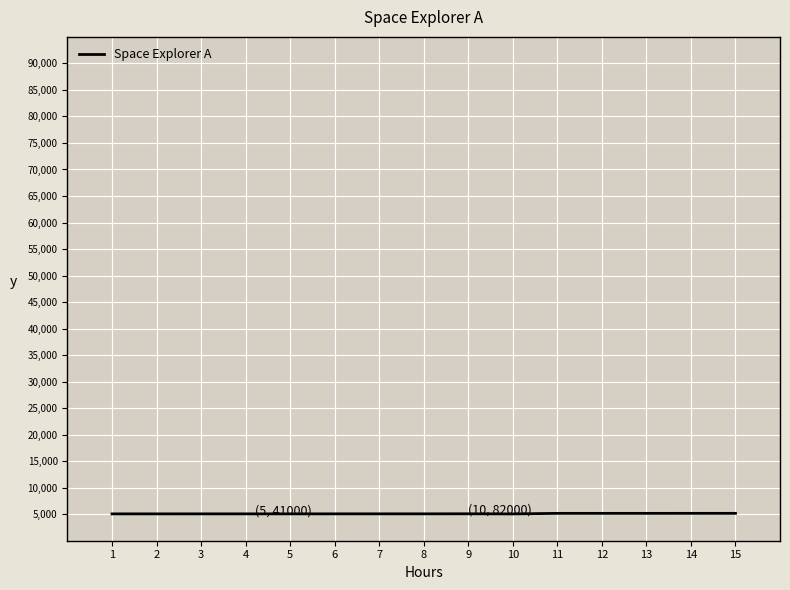

What is the ratio of the value at 6 to the value at 11?

1.0